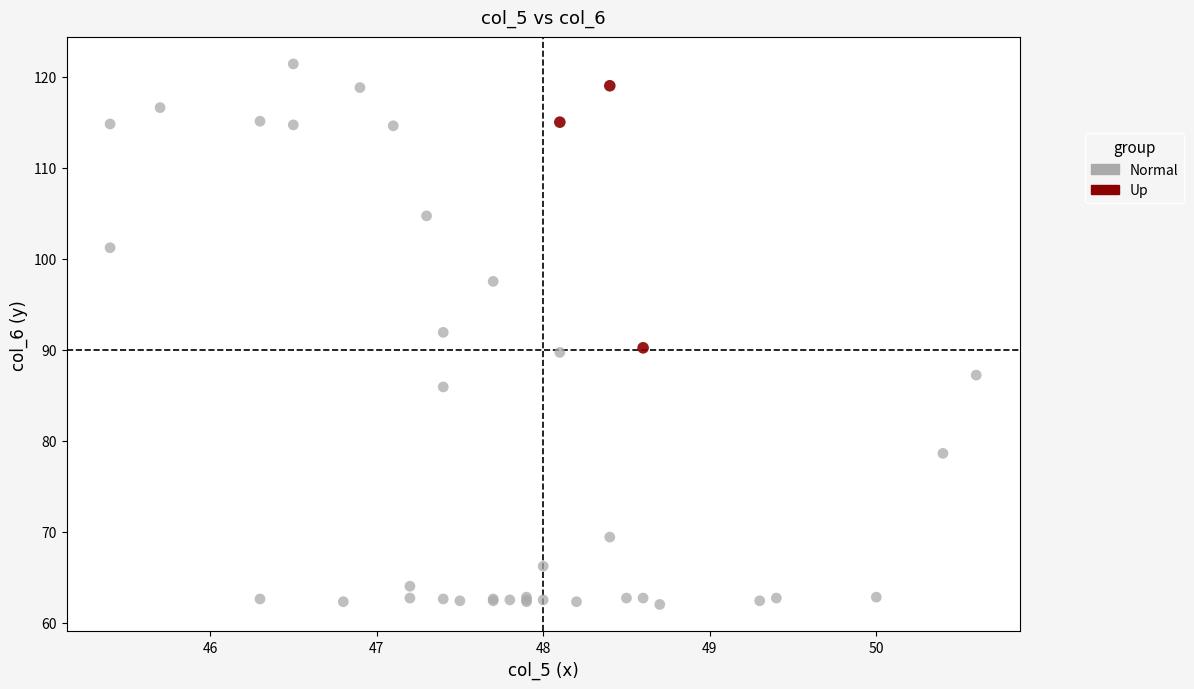

Which series reaches the minimum Y coordinate?

Normal